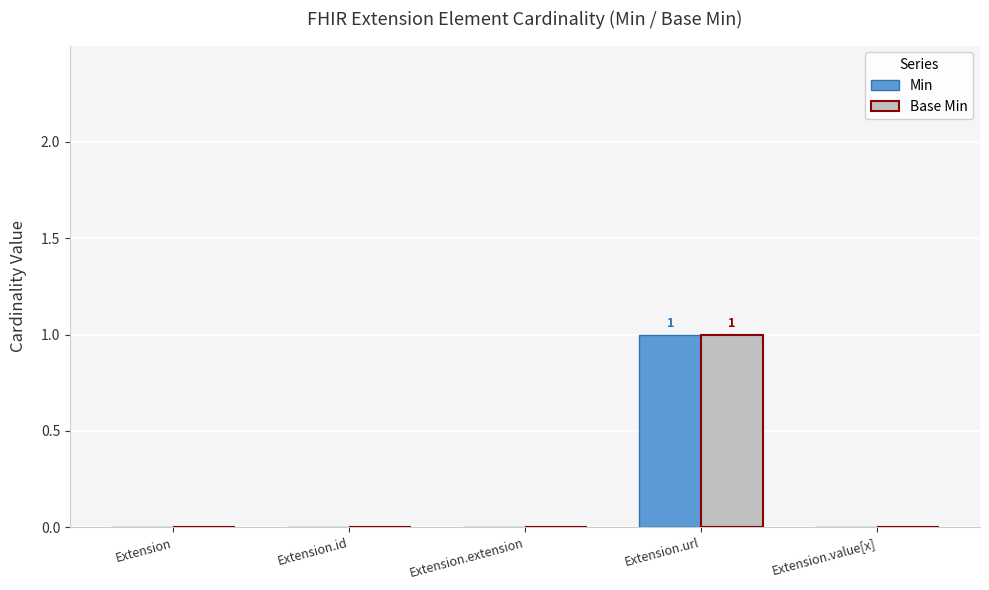

Reading right to left, list all the values displayed in this chart.

Min: 0	1	0	0	0
Base Min: 0	1	0	0	0